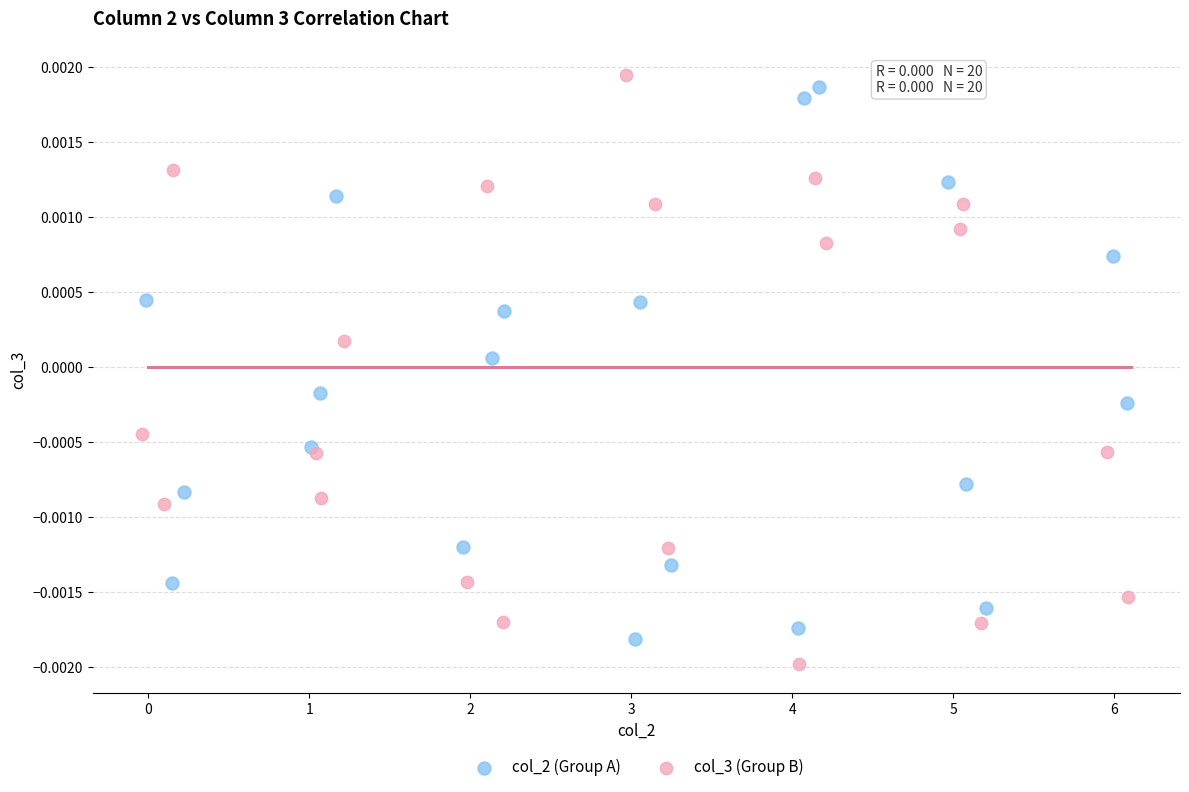

Which series reaches the minimum Y coordinate?

col_3 (Group B)